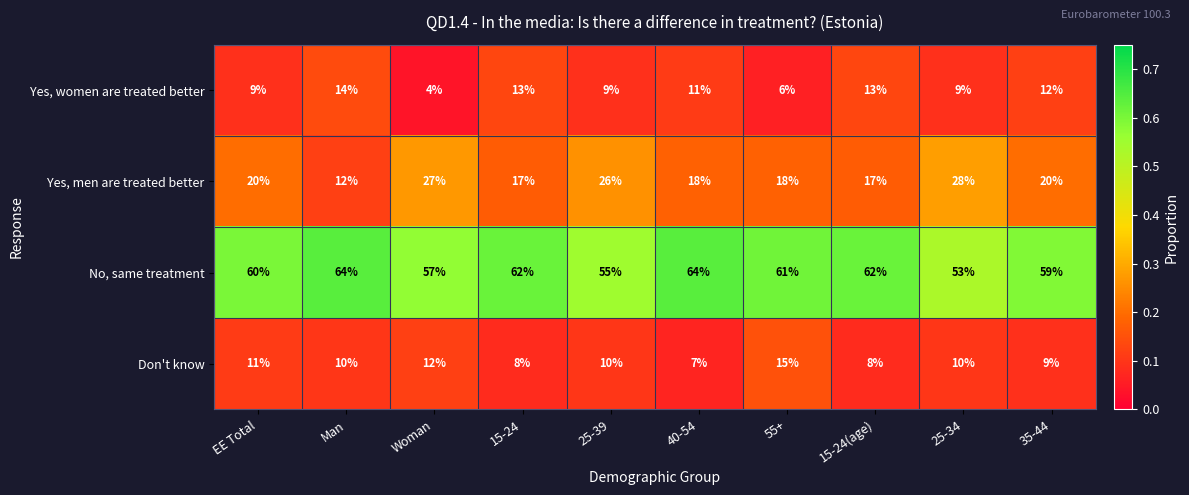

Is the value of Yes, women are treated better at 55+ greater than the value of Yes, men are treated better at 25-34?

No